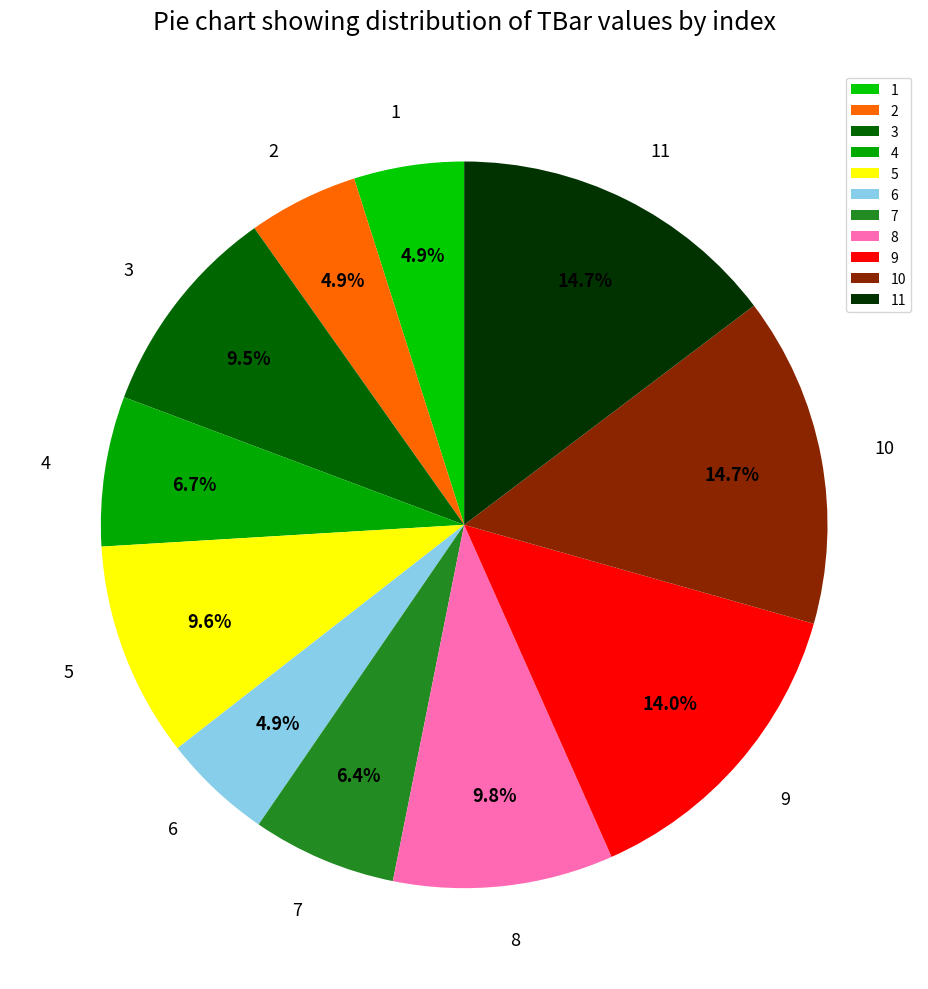

What is the total percentage of 11 and 6?

19.6%